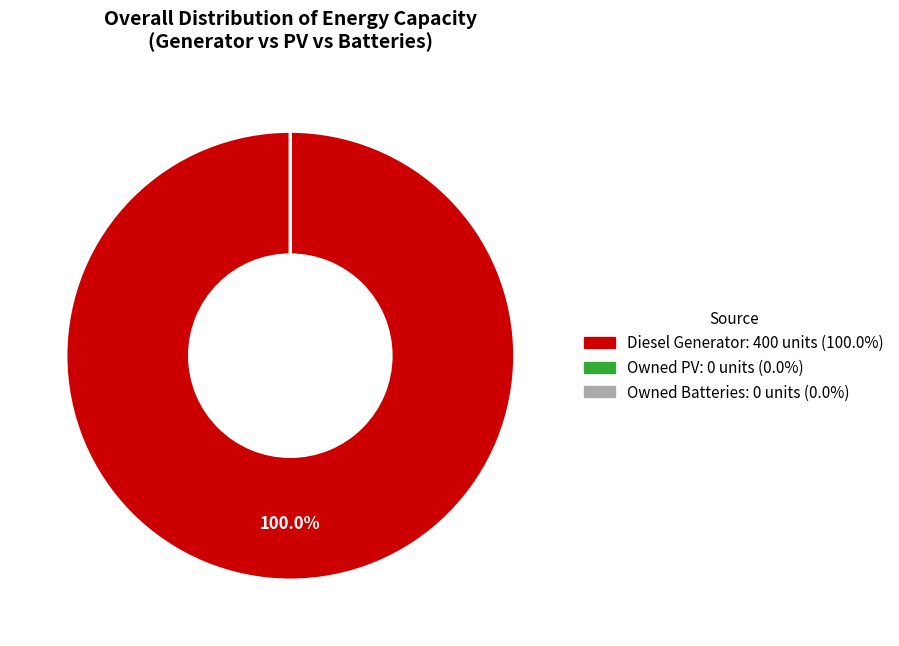

Which slice is the largest?

Diesel Generator